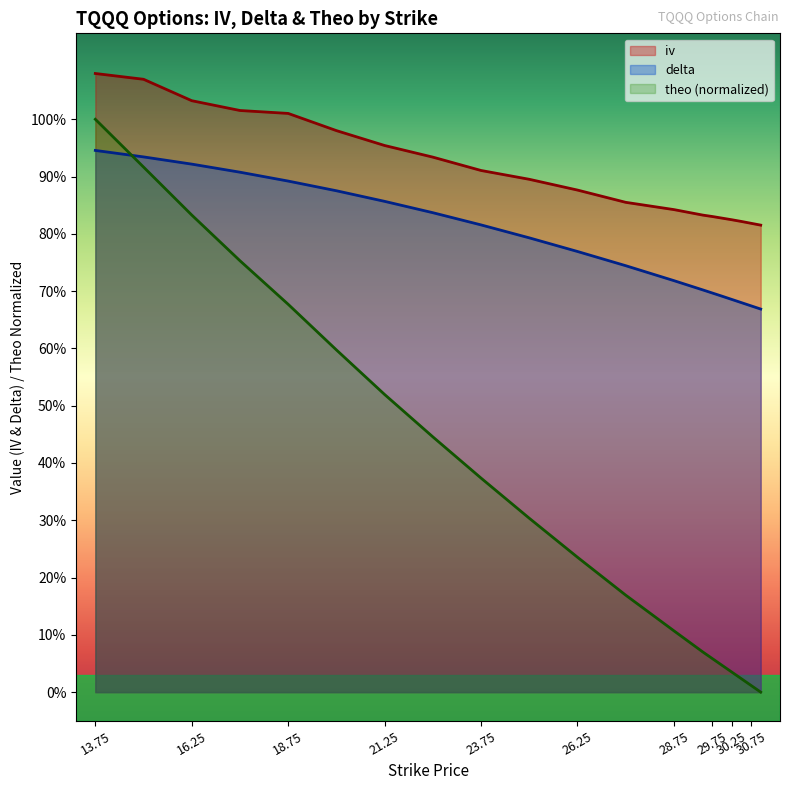

What is the average value of the theo series?

0.4